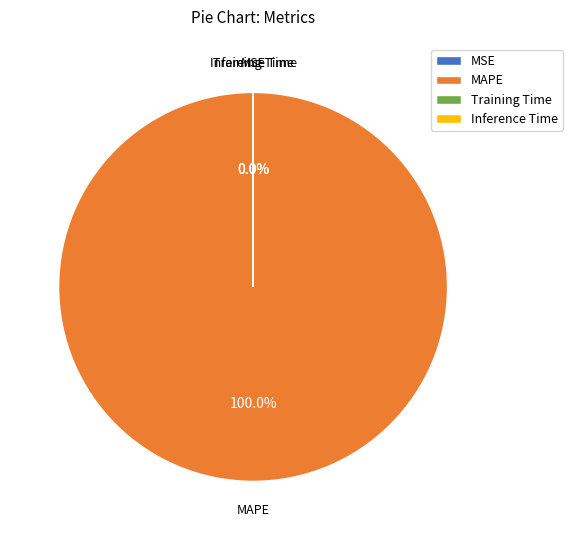

Does MAPE account for over 50% of the chart?

Yes